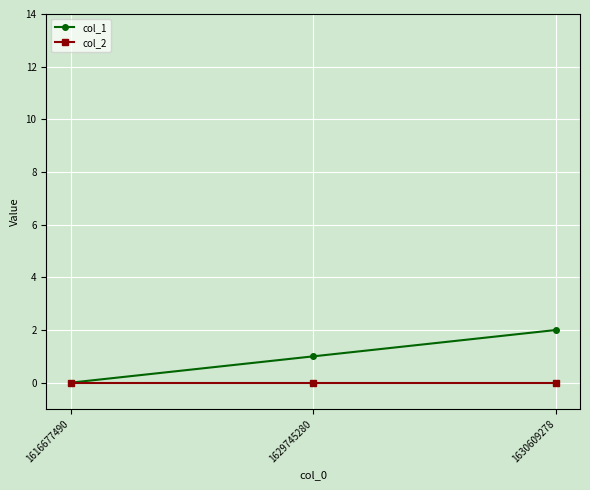

Is the value of col_1 at 1629745280 greater than the value of col_2 at 1629745280?

Yes